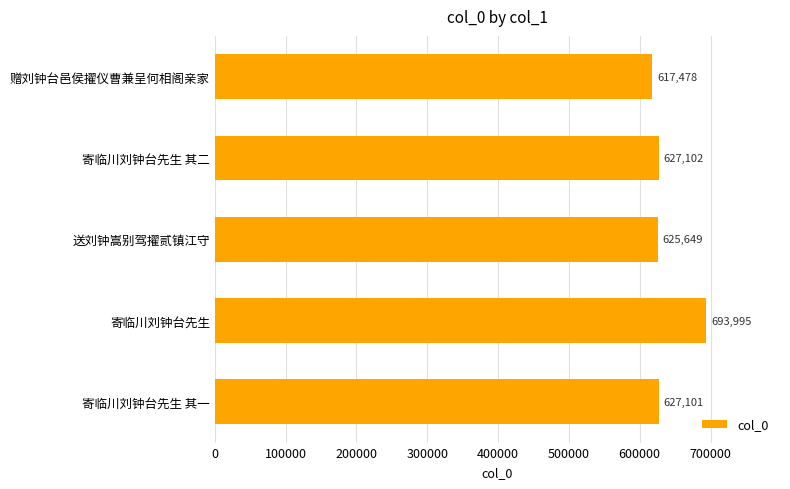

How many values are below 627101?

2